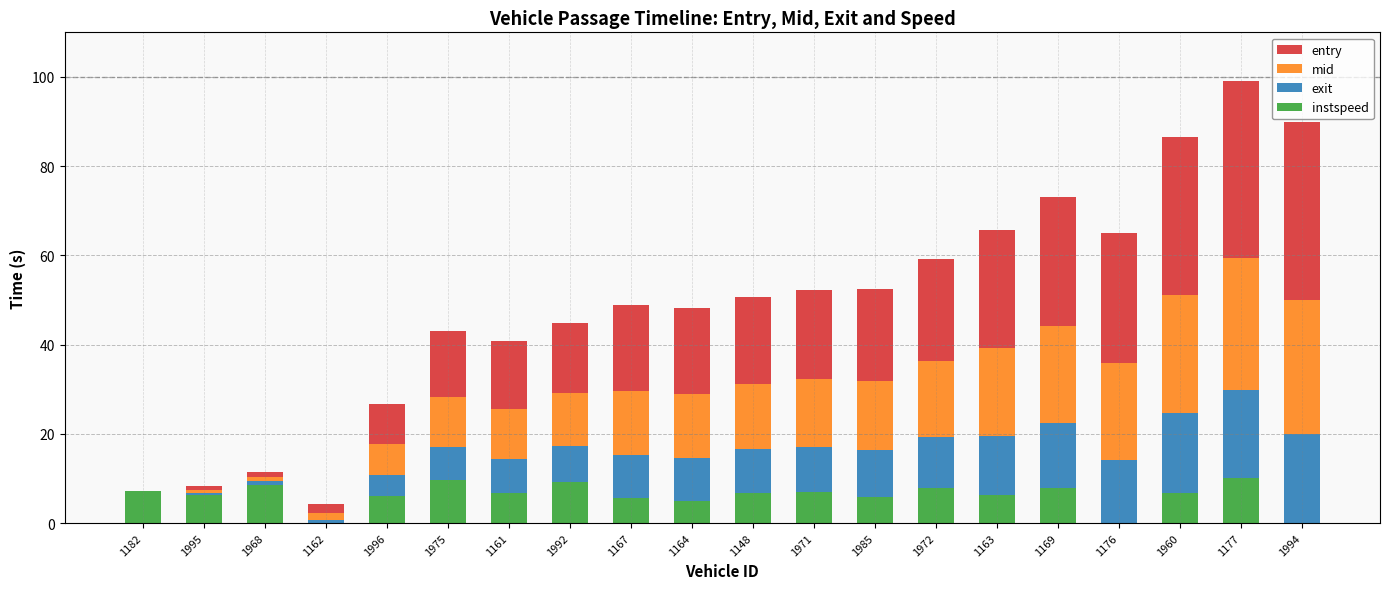

At which category is the sum across all series the highest?

1177